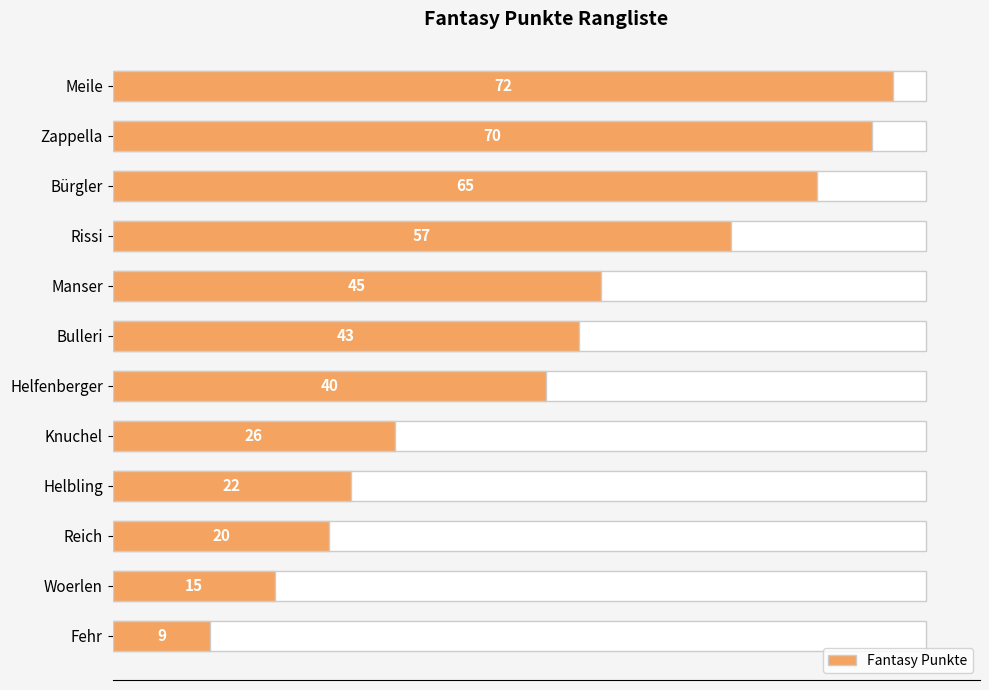

Reading left to right, list all the values displayed in this chart.

72	70	65	57	45	43	40	26	22	20	15	9